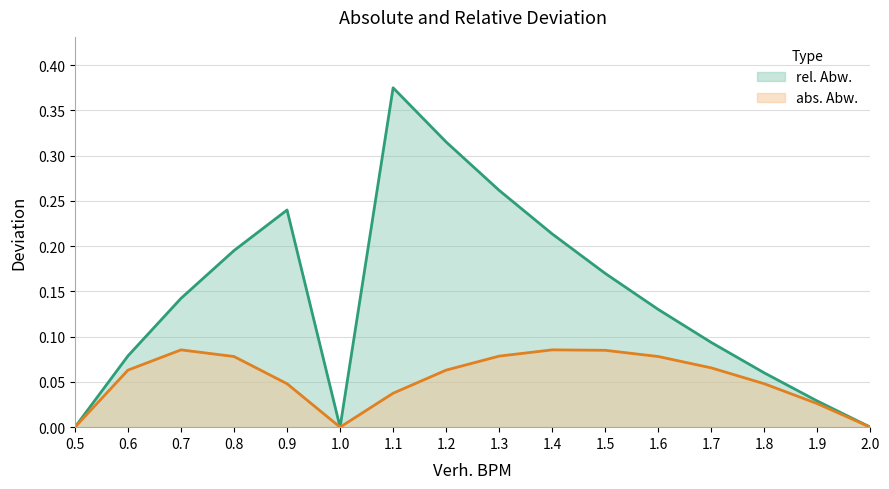

Reading left to right, transcribe all the data shown in this chart.

rel. Abw.: 0.0	0.1	0.1	0.2	0.2	0.0	0.4	0.3	0.3	0.2	0.2	0.1	0.1	0.1	0.0	0.0
abs. Abw.: 0.0	0.1	0.1	0.1	0.0	0.0	0.0	0.1	0.1	0.1	0.1	0.1	0.1	0.0	0.0	0.0